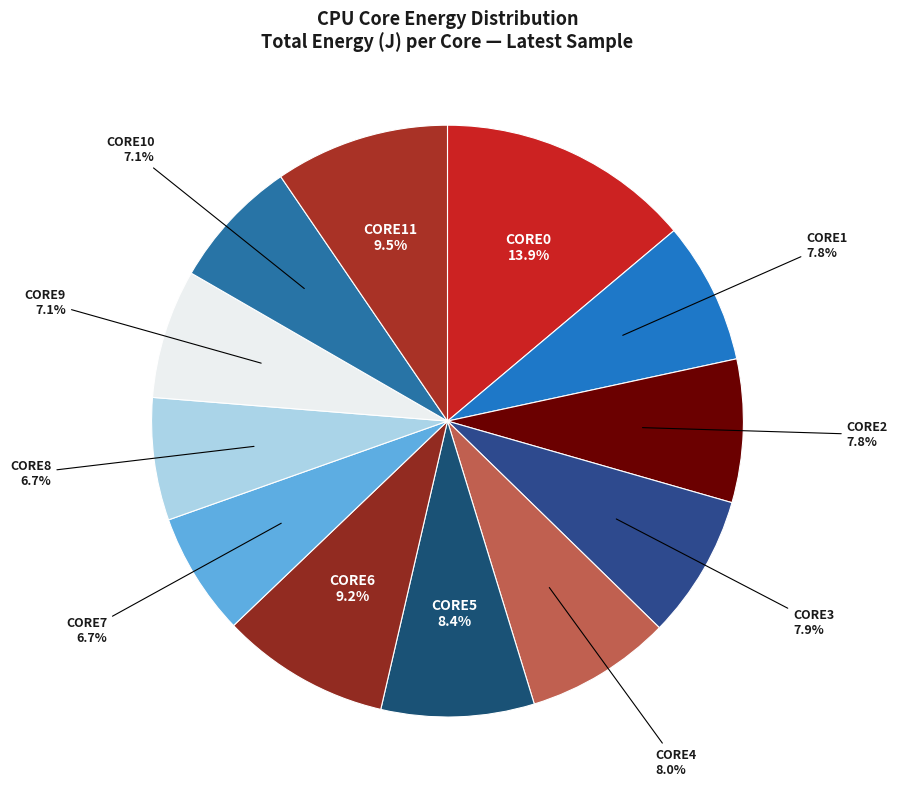

Which slice is the largest?

CORE0